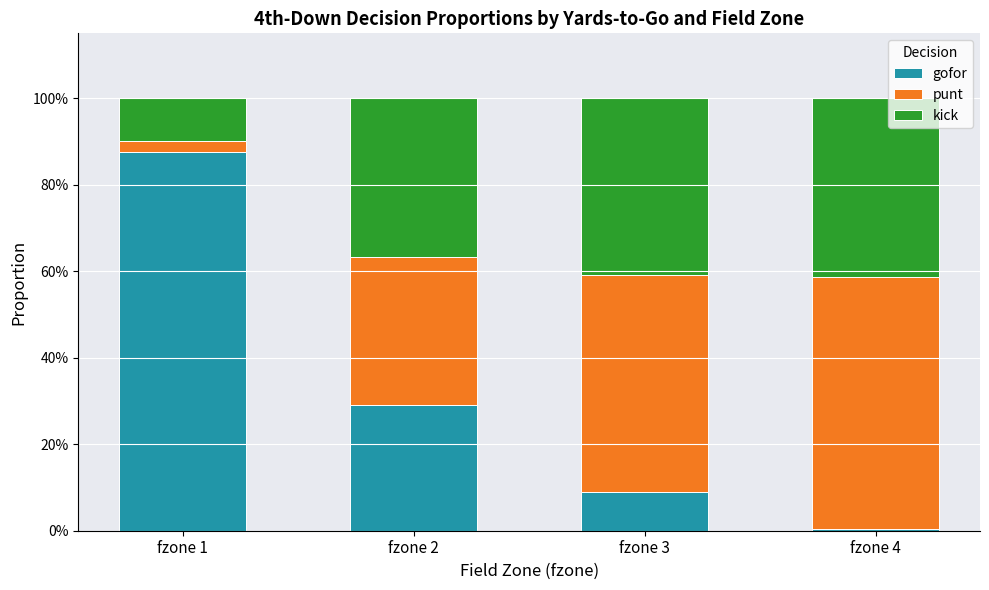

Which has a higher value, fzone 4 or fzone 2?

fzone 2